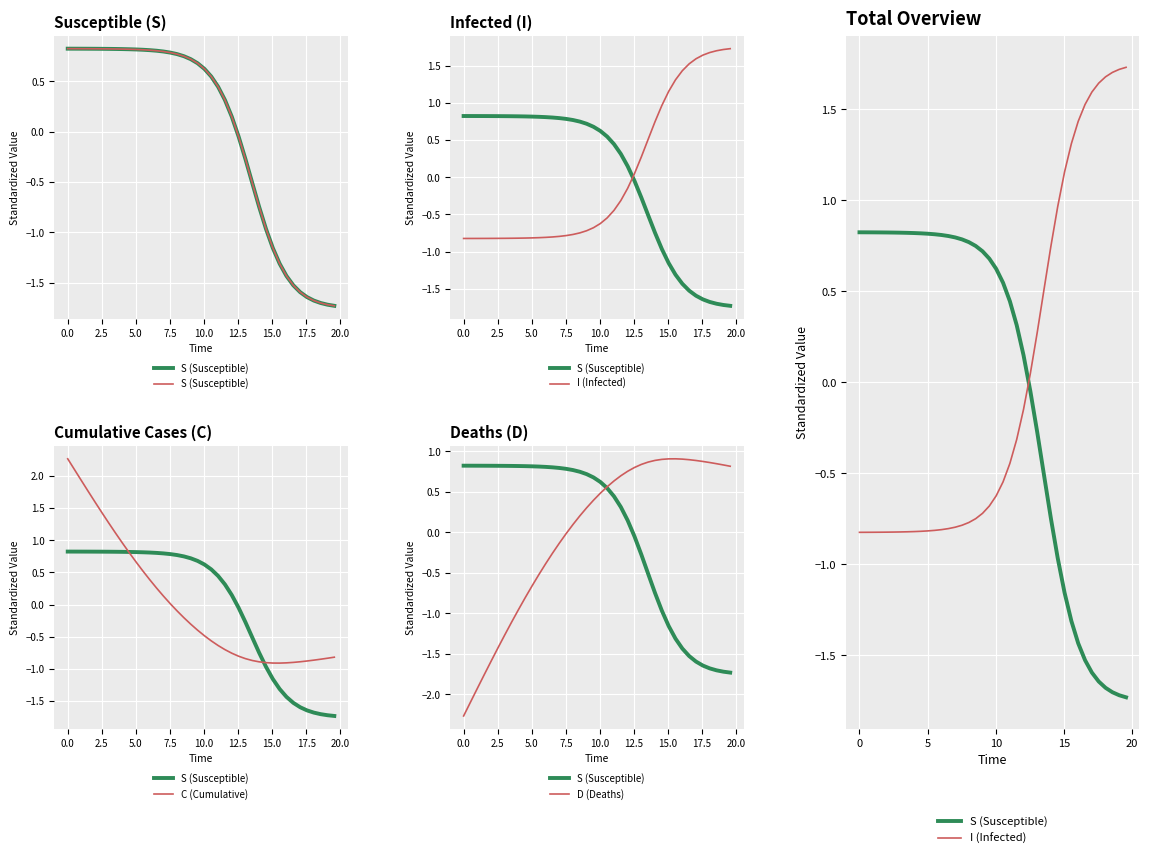

What is the smallest value displayed?

-2.3